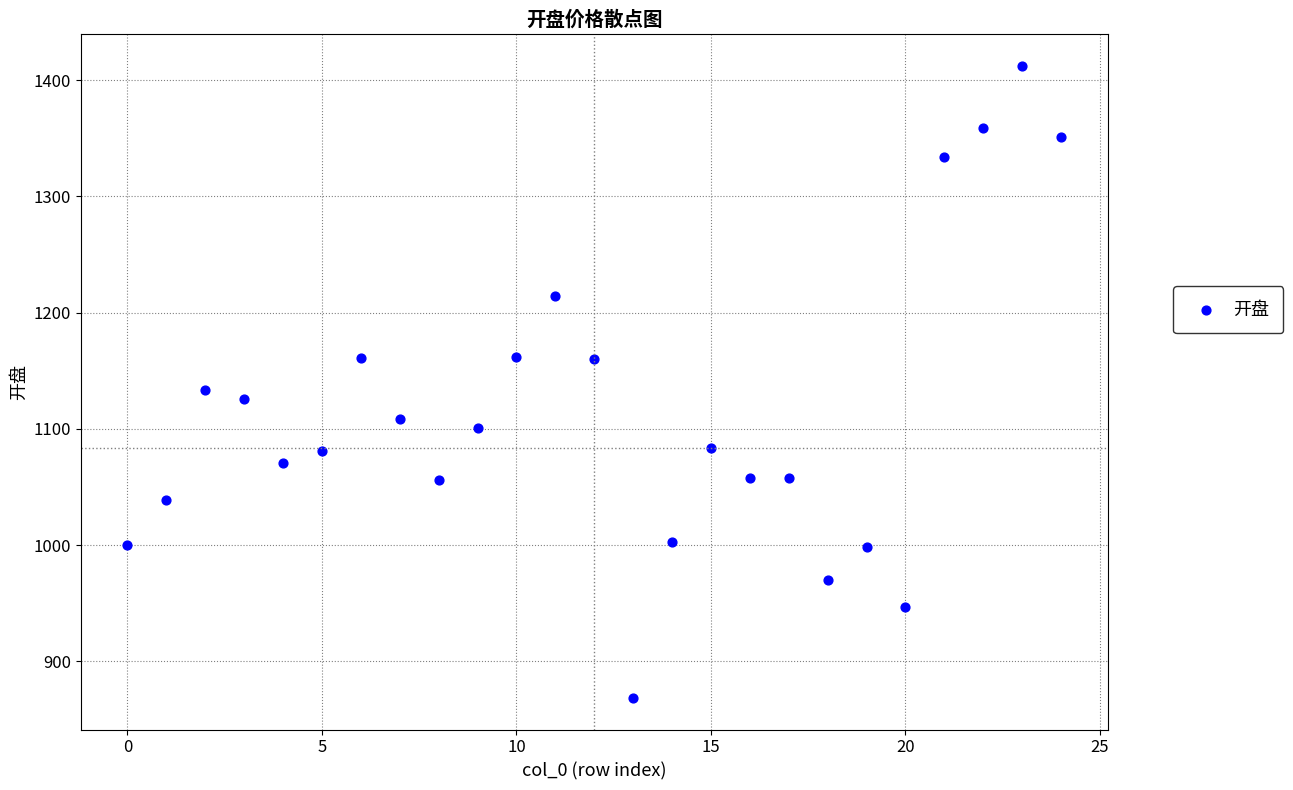

What Y value in the scatter plot is closest to 1140?

1133.2